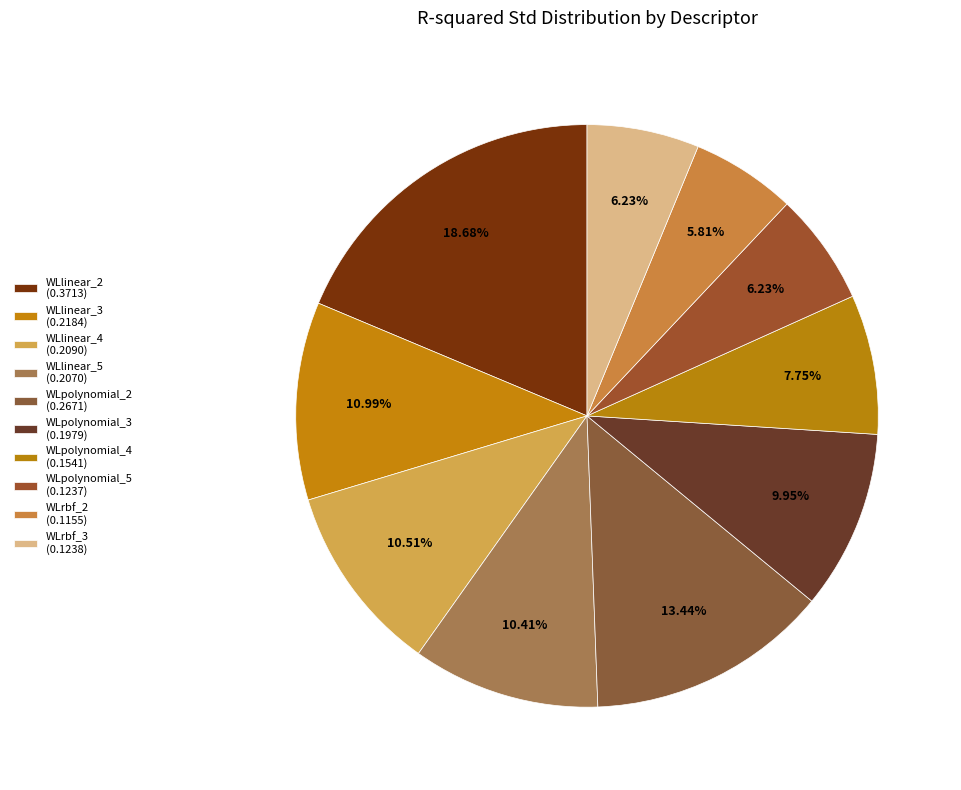

Combined, do WLpolynomial_4 and WLpolynomial_2 account for over 50%?

No